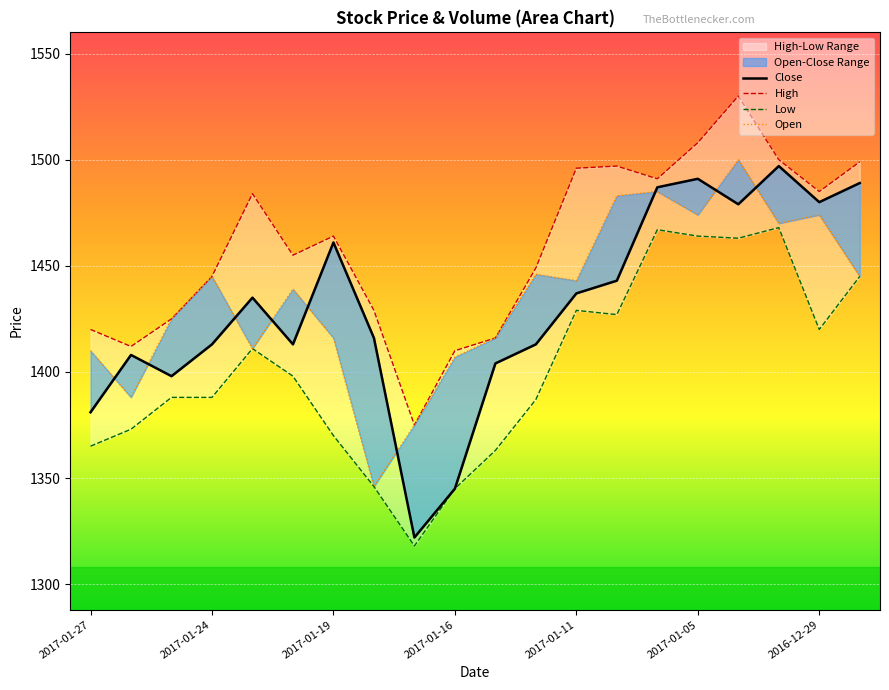

Reading left to right, what are all the values shown in this chart?

Close: 1381	1408	1398	1413	1435	1413	1461	1416	1322	1345	1404	1413	1437	1443	1487	1491	1479	1497	1480	1489
High: 1420	1412	1425	1445	1484	1455	1464	1429	1375	1410	1416	1449	1496	1497	1491	1508	1530	1500	1485	1499
Low: 1365	1373	1388	1388	1411	1398	1370	1346	1318	1345	1363	1387	1429	1427	1467	1464	1463	1468	1420	1445
Open: 1410	1388	1425	1445	1411	1439	1416	1346	1375	1407	1416	1446	1443	1483	1485	1474	1500	1470	1474	1445